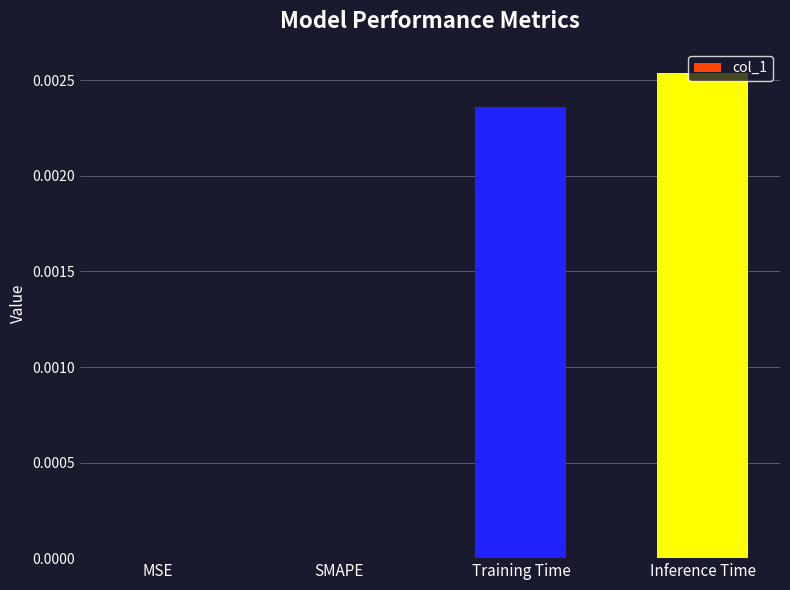

True or false: the data shows 0.0 at Training Time.

True